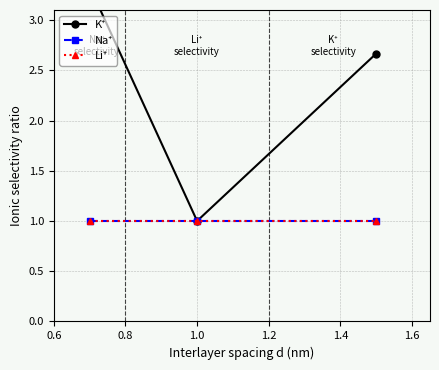

The Li⁺ series shows 1.0 at 1.0. True or false?

True